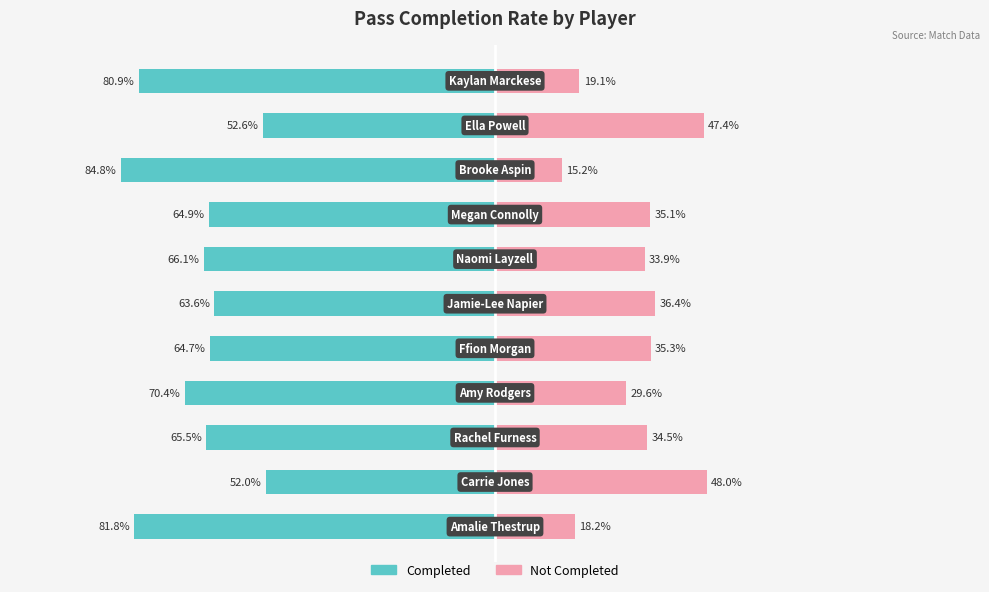

What is the difference between the maximum and minimum values in the Completed series?

32.8